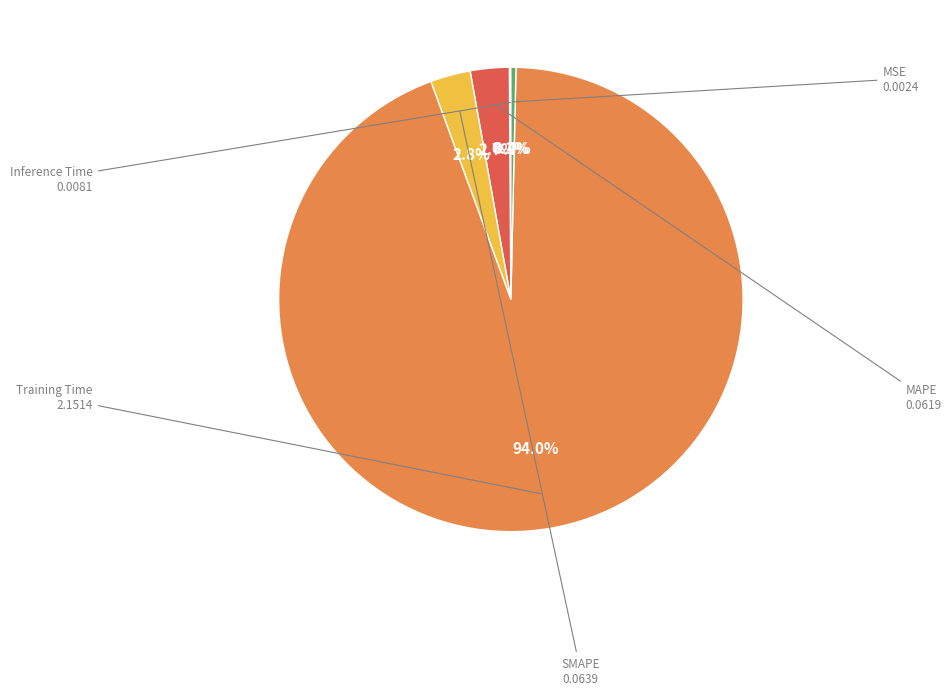

Is there a majority slice in this chart?

Yes